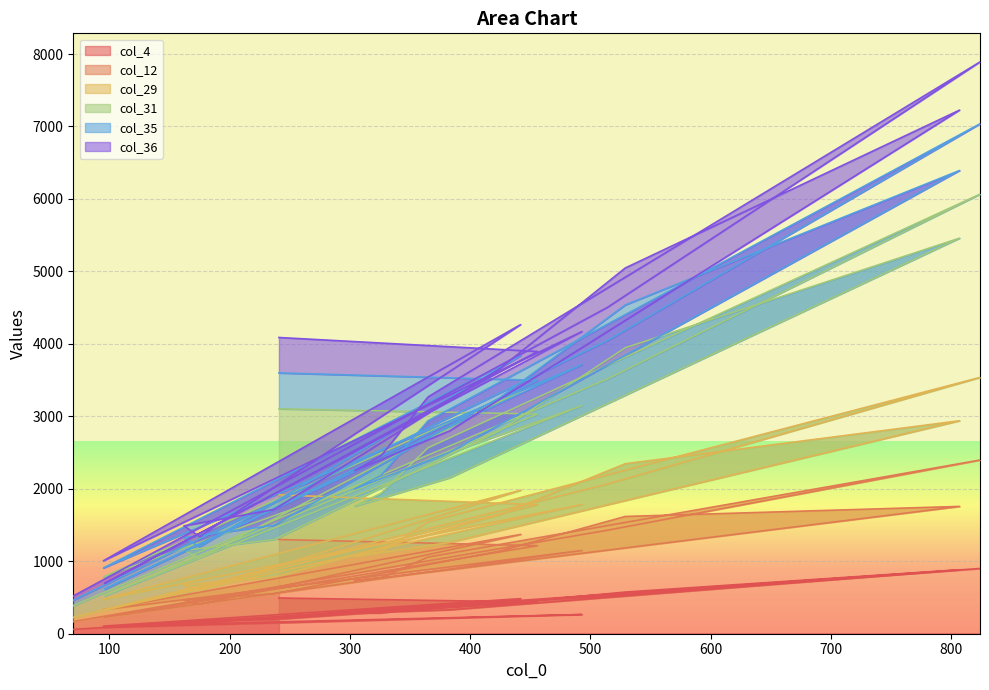

At which label does col_29 reach its peak?

824